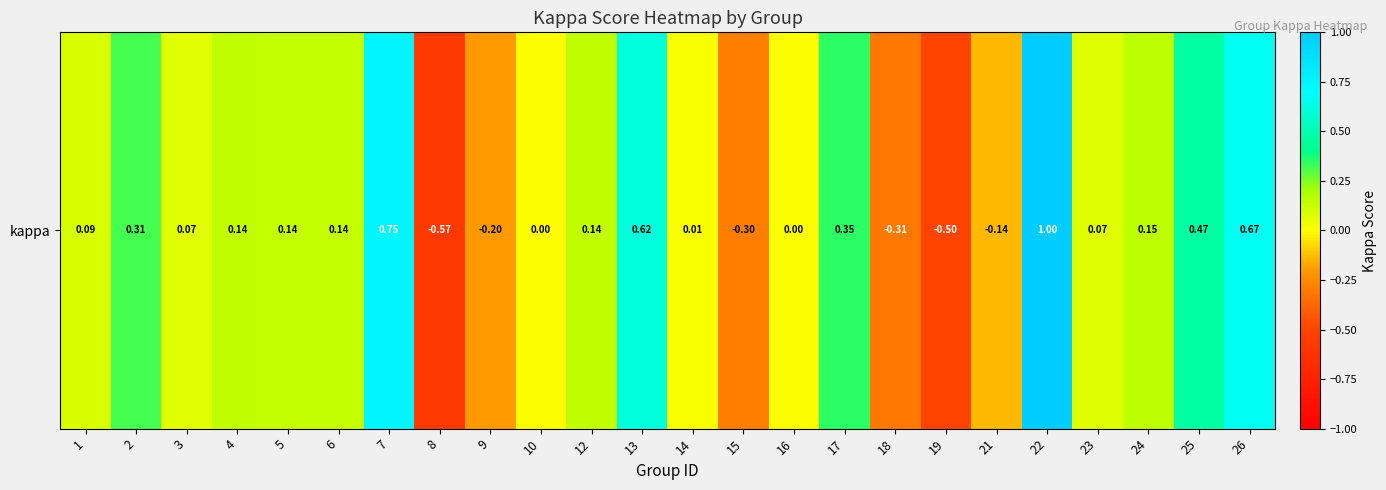

Which has a higher value, 21 or 13?

13